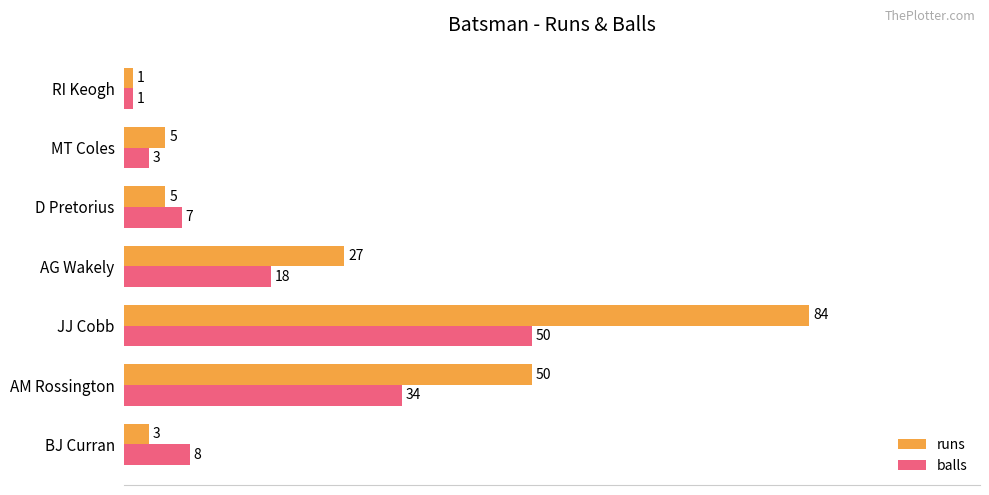

At how many categories does at least one series exceed 20?

3